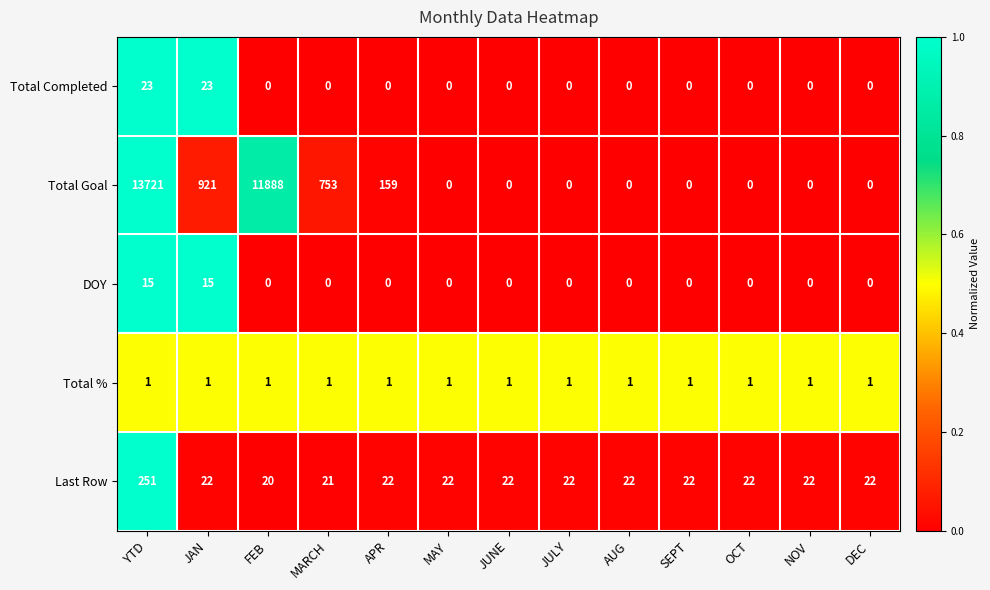

True or false: Total Goal has a value of 1026 at MARCH.

False